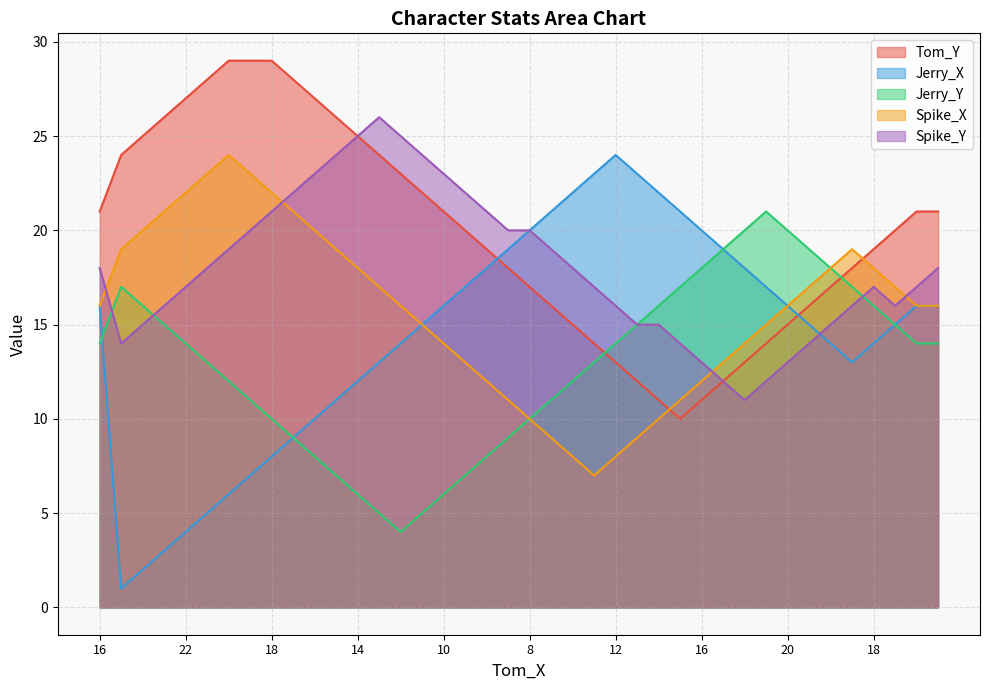

Which series ends up on top after the final intersection of Tom_Y and Jerry_Y?

Tom_Y